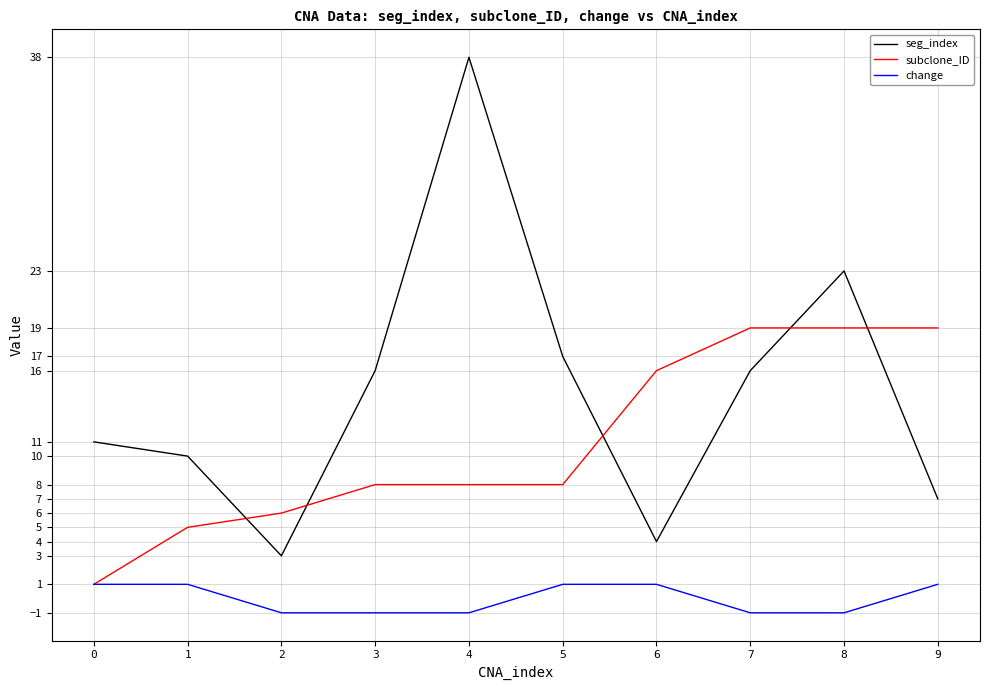

True or false: subclone_ID has a value of 6 at 2.

True